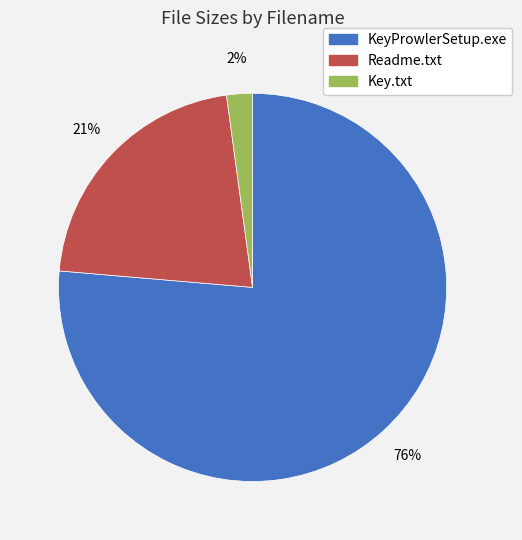

Rank the categories by value from highest to lowest.

KeyProwlerSetup.exe, Readme.txt, Key.txt